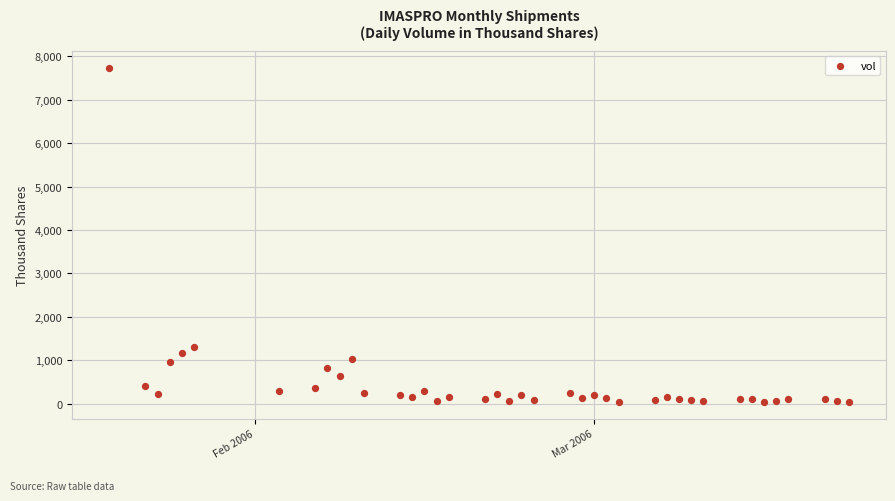

What is the range of X values (max minus min)?

61.0